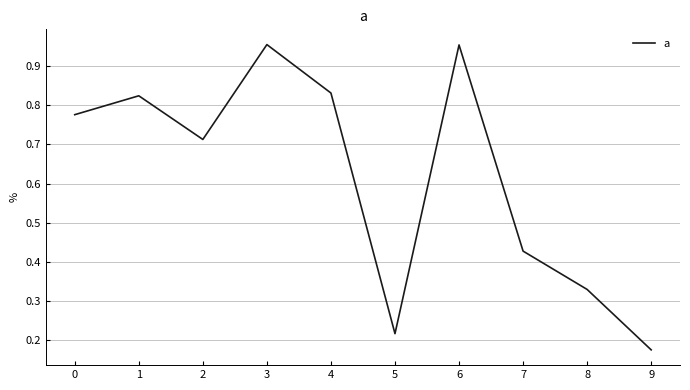

True or false: the data shows 0.3 at 1.

False